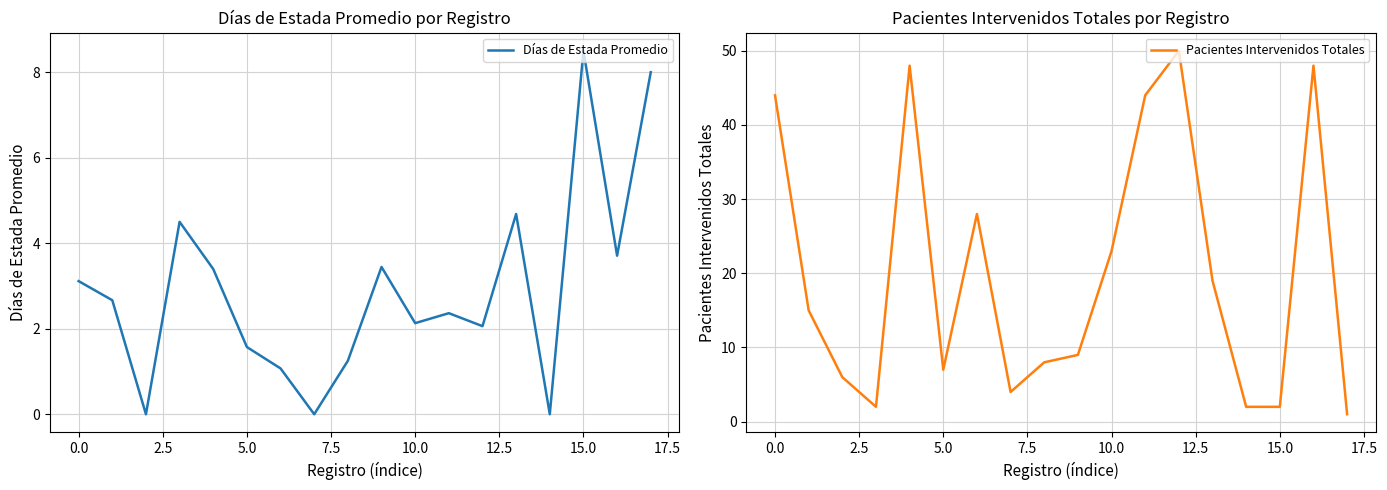

What is the maximum value for Días de Estada Promedio?

8.5